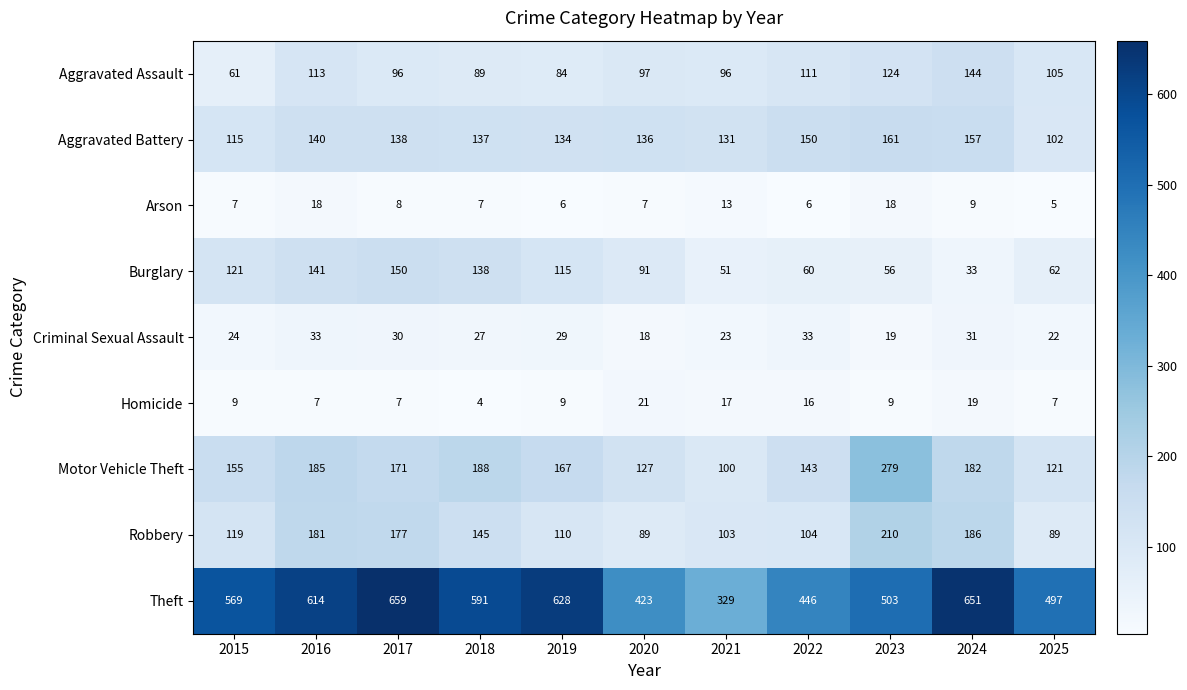

What is the total value across all series at 2022?

1069